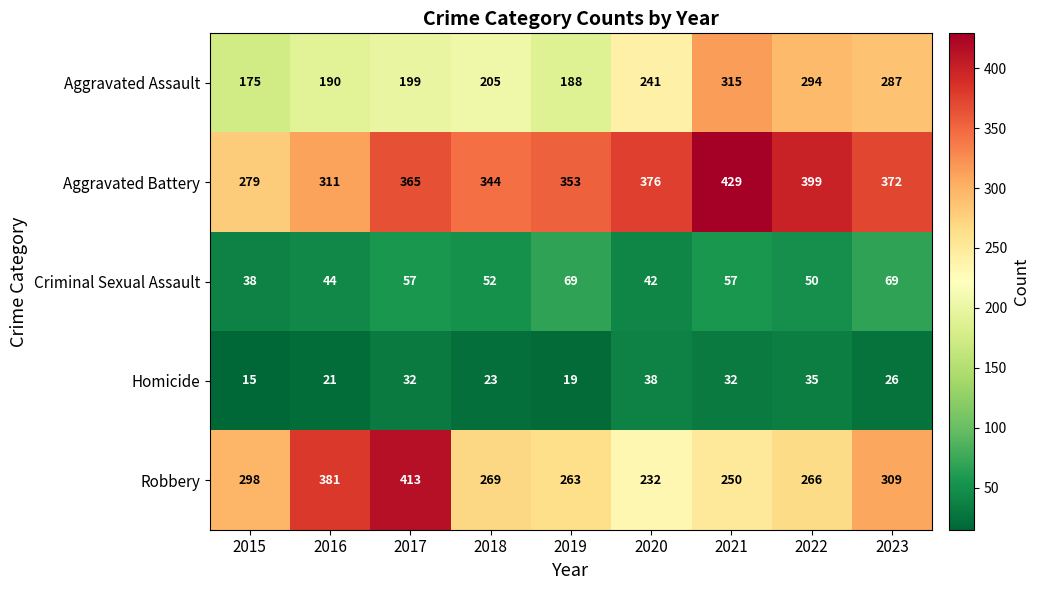

Between 2019 and 2023, which series saw the biggest shift?

Aggravated Assault